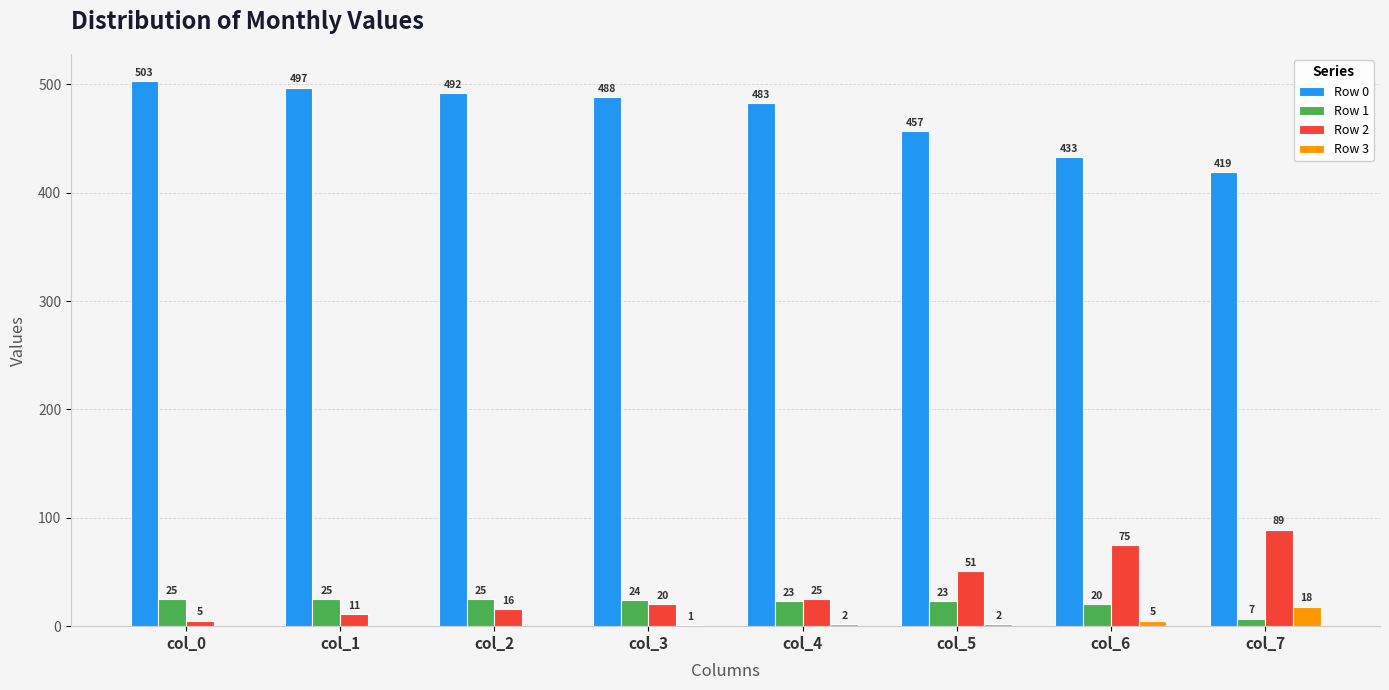

What is the sum of all Row 3 values?

28